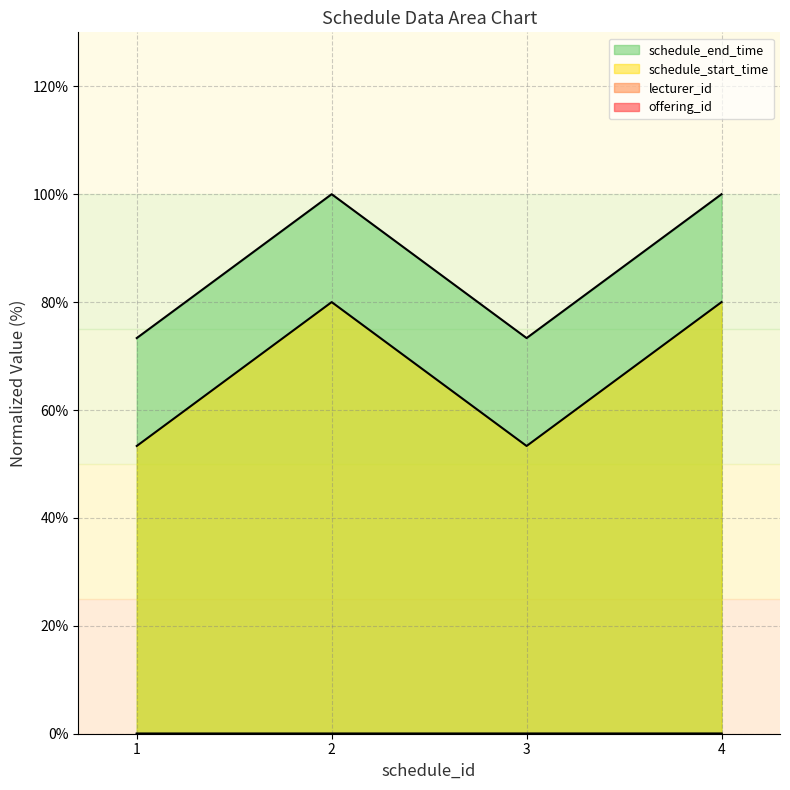

Rank the series by their maximum value, from highest to lowest.

schedule_start_time, schedule_end_time, offering_id, lecturer_id